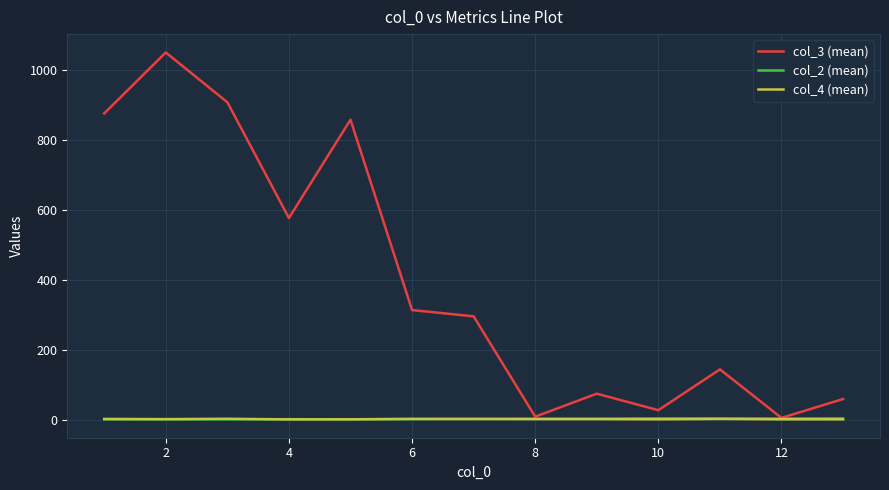

What is the average value of the col_4 (mean) series?

1.5